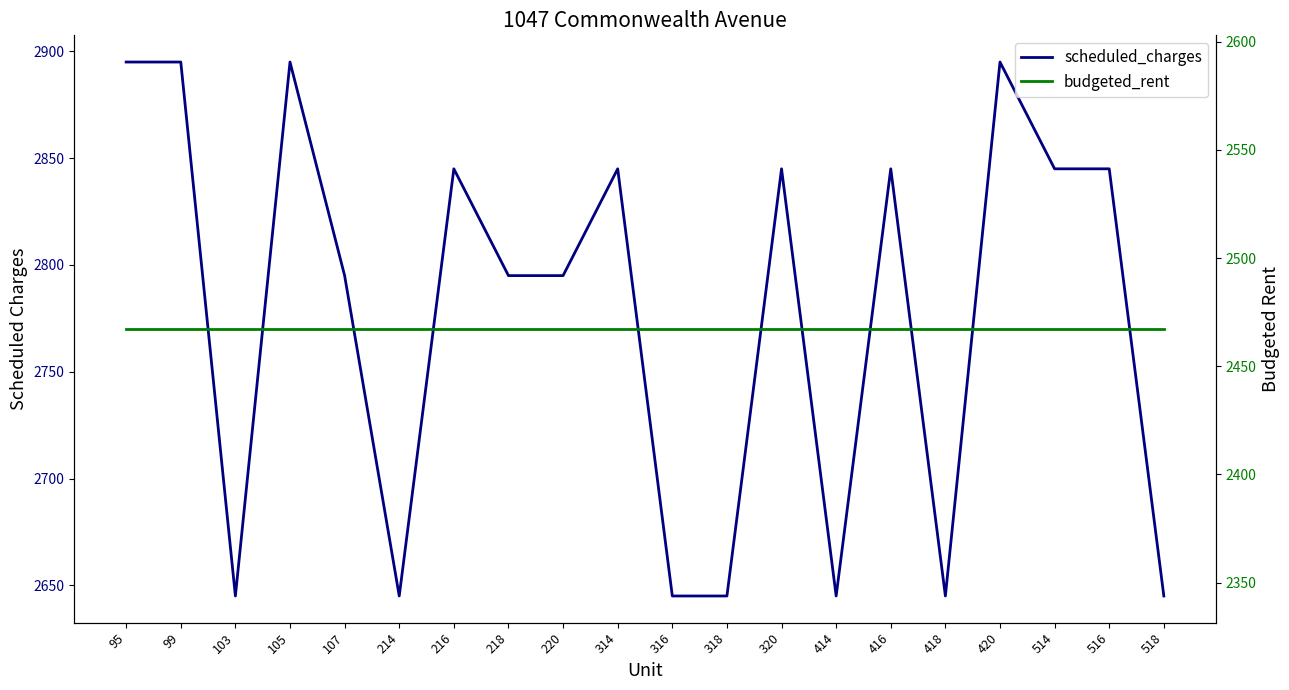

What are all the series names shown in the legend?

scheduled_charges, budgeted_rent